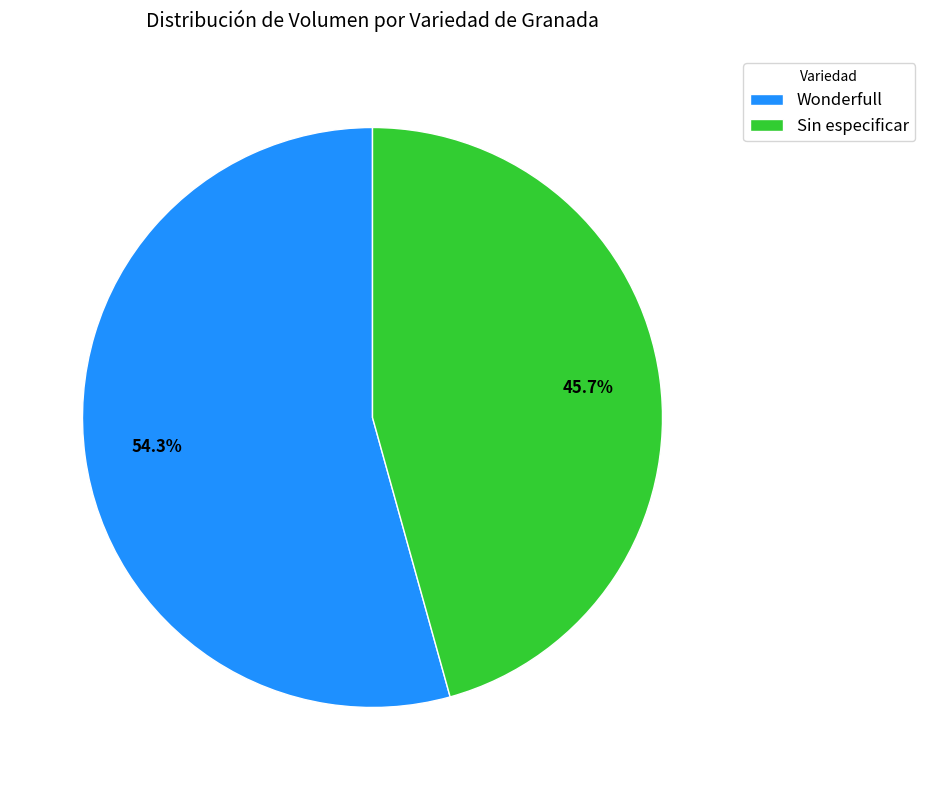

How many slices are in this pie chart?

2